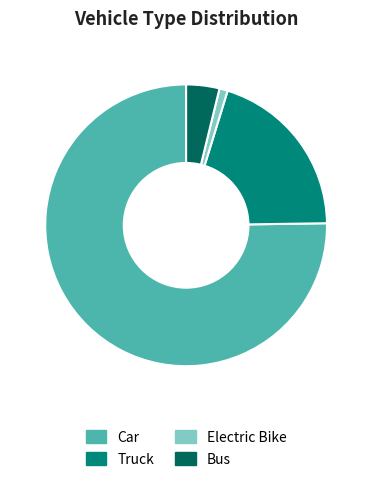

How many slices are in this pie chart?

4